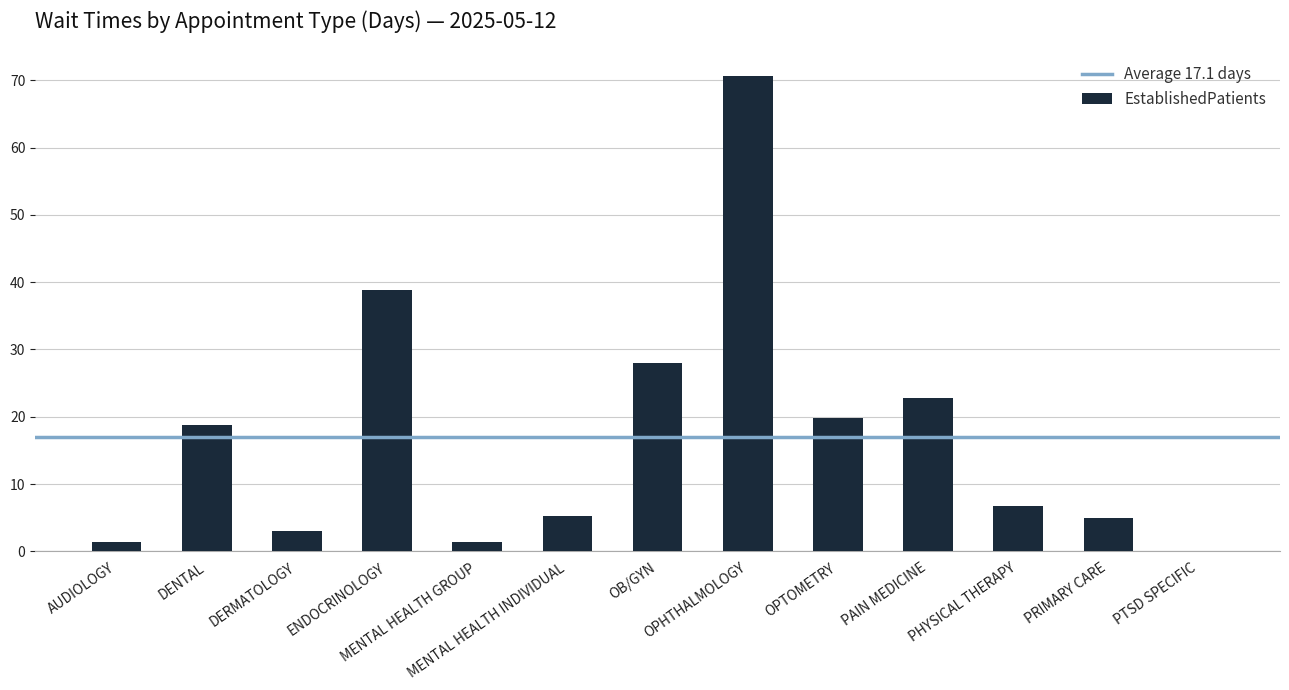

What is the sum of all values?

221.7